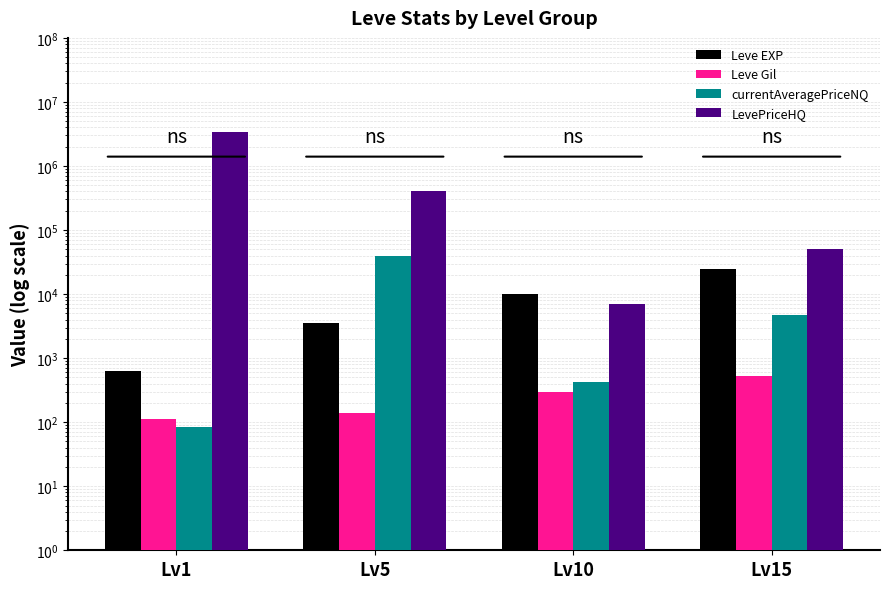

True or false: LevePriceHQ has a value of 632991.9 at Lv5.

False